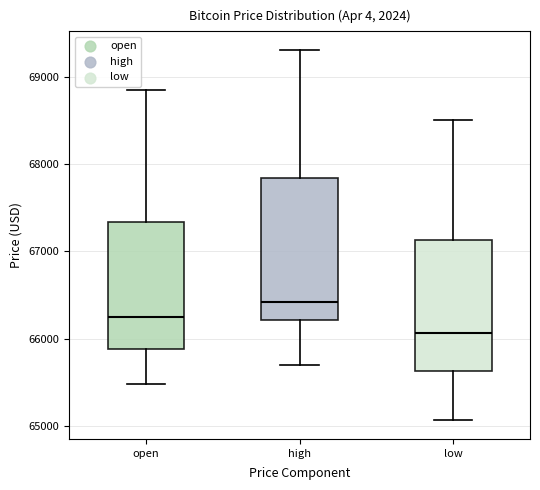

Which box has the highest median line?

high